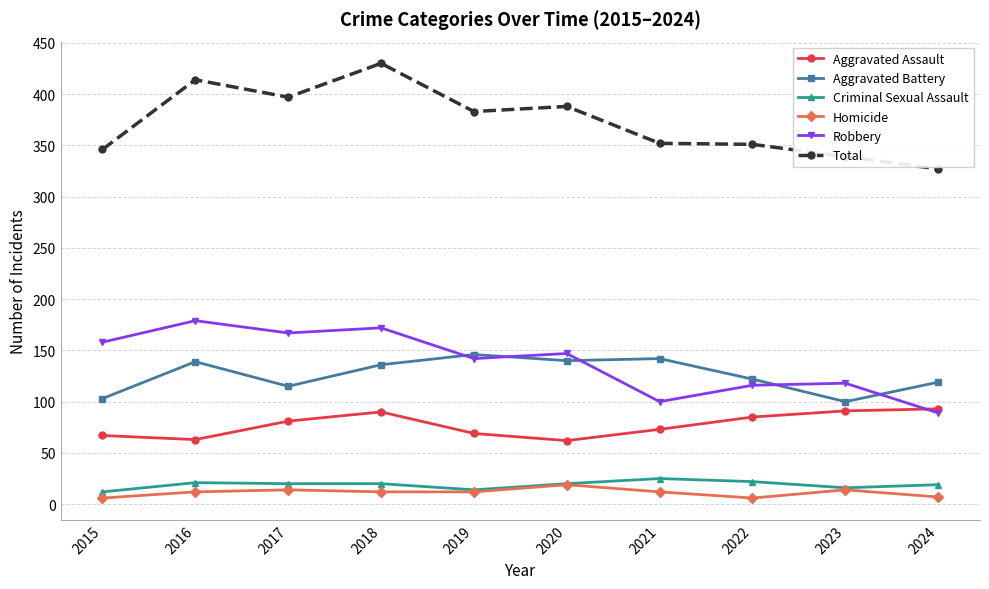

What is the average value of the Criminal Sexual Assault series?

19